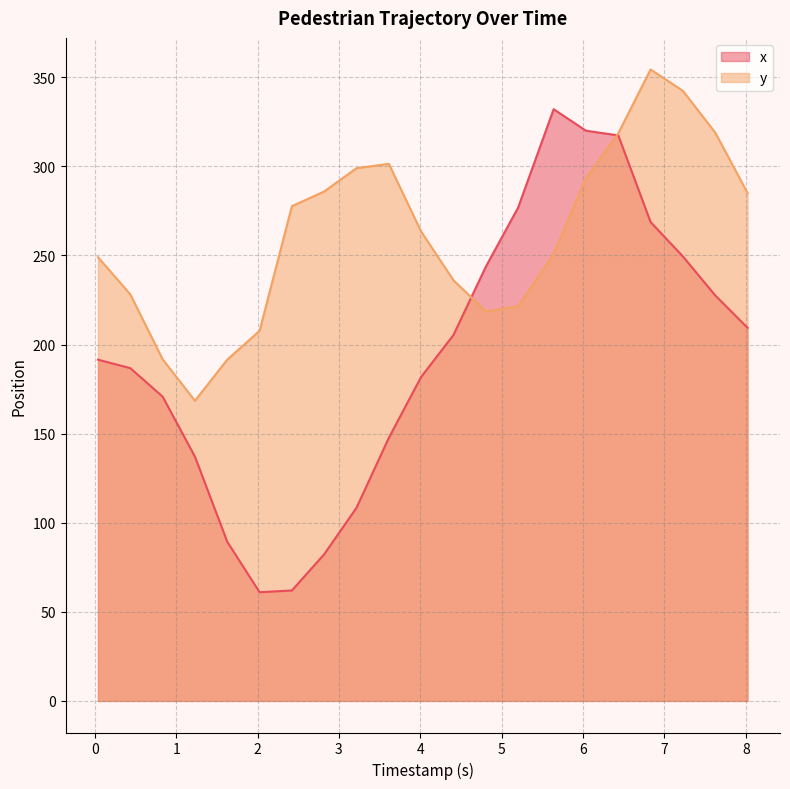

Rank the series by their maximum value, from highest to lowest.

y, x